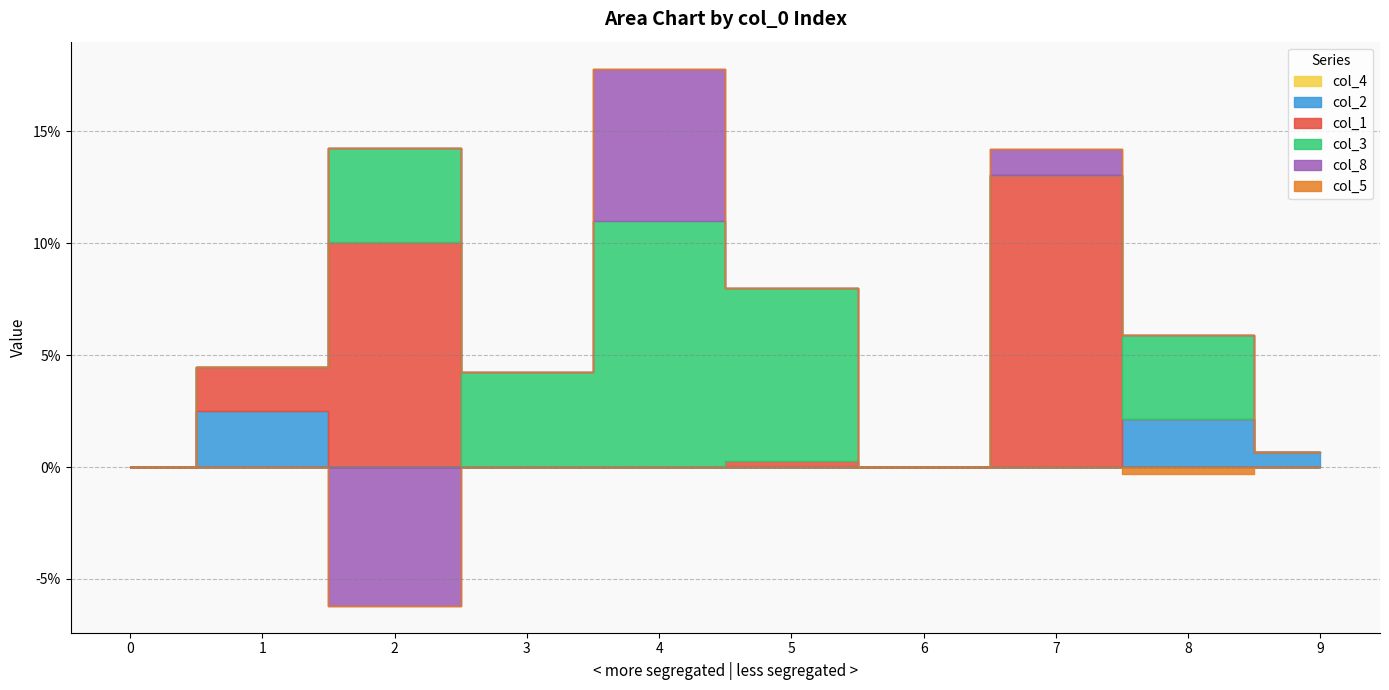

The col_2 series shows 0.0 at 5. True or false?

True